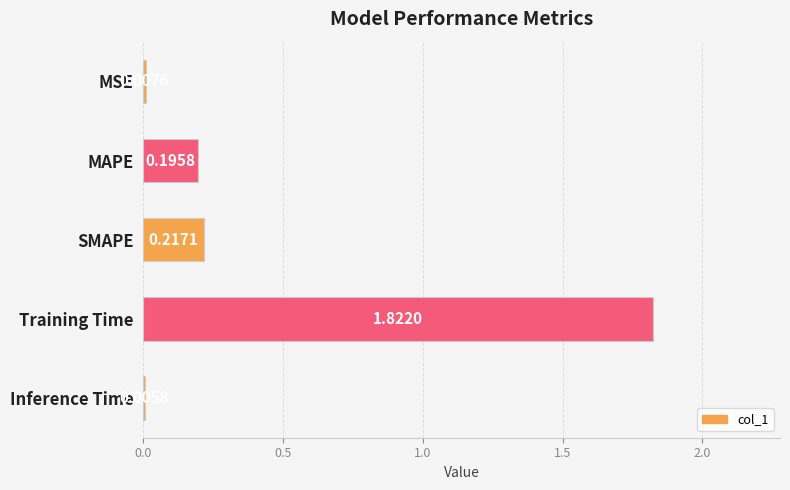

At which category does the chart reach its peak across all series?

Training Time